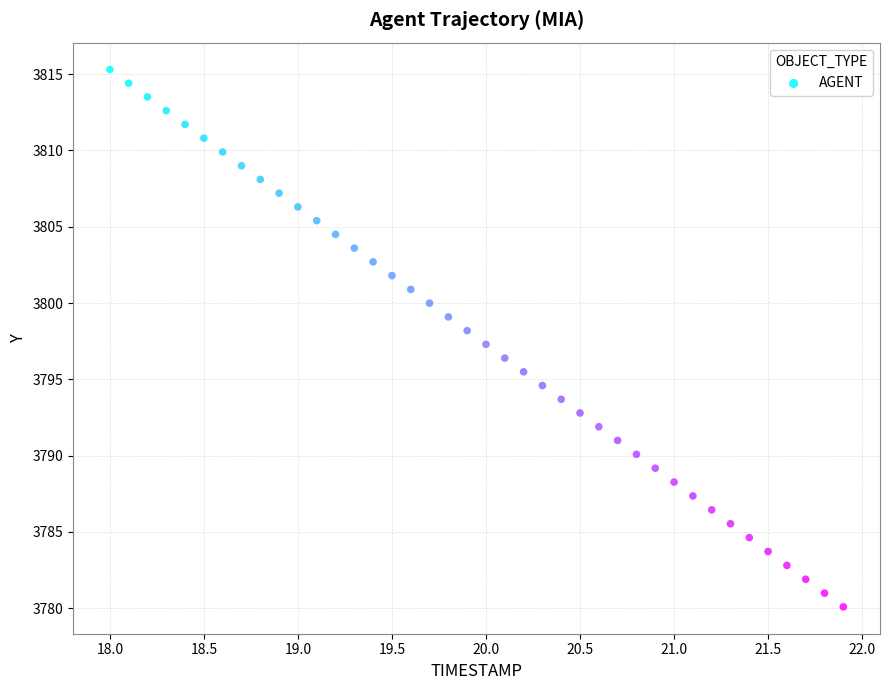

What is the range of Y values (max minus min)?

35.2